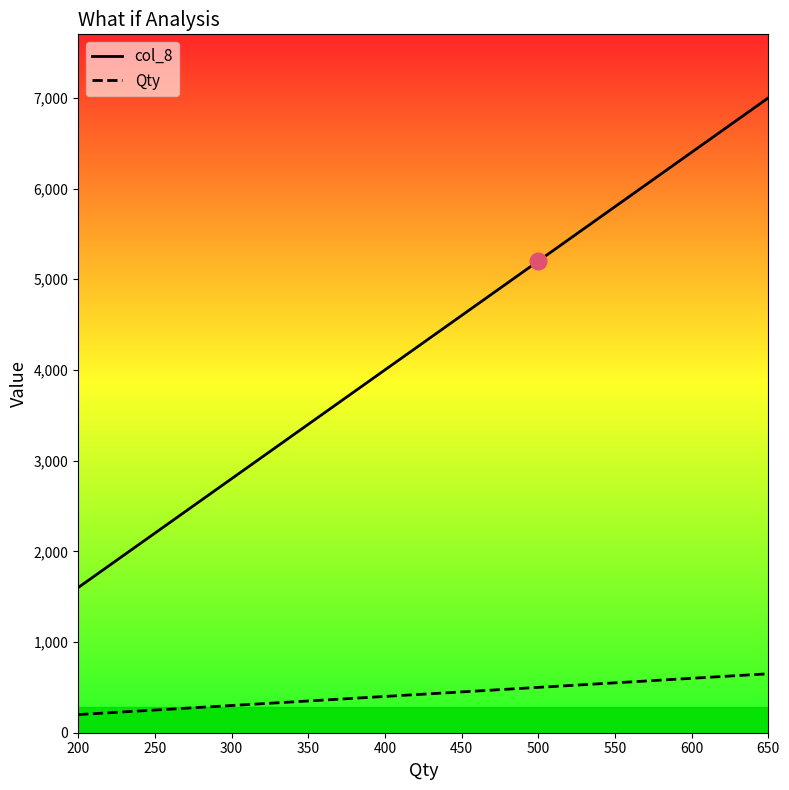

Which category has the lowest value across all series?

200